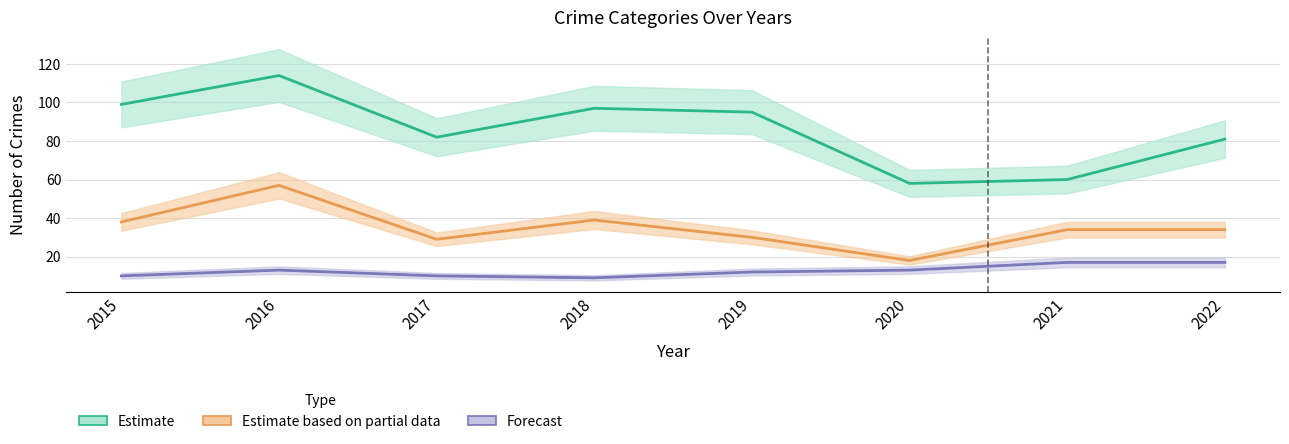

What is the difference between the highest and lowest values at 2018?

88